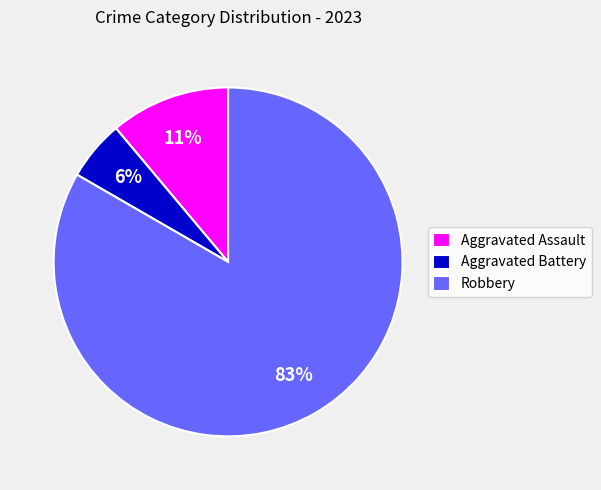

How many segments does this pie chart have?

3